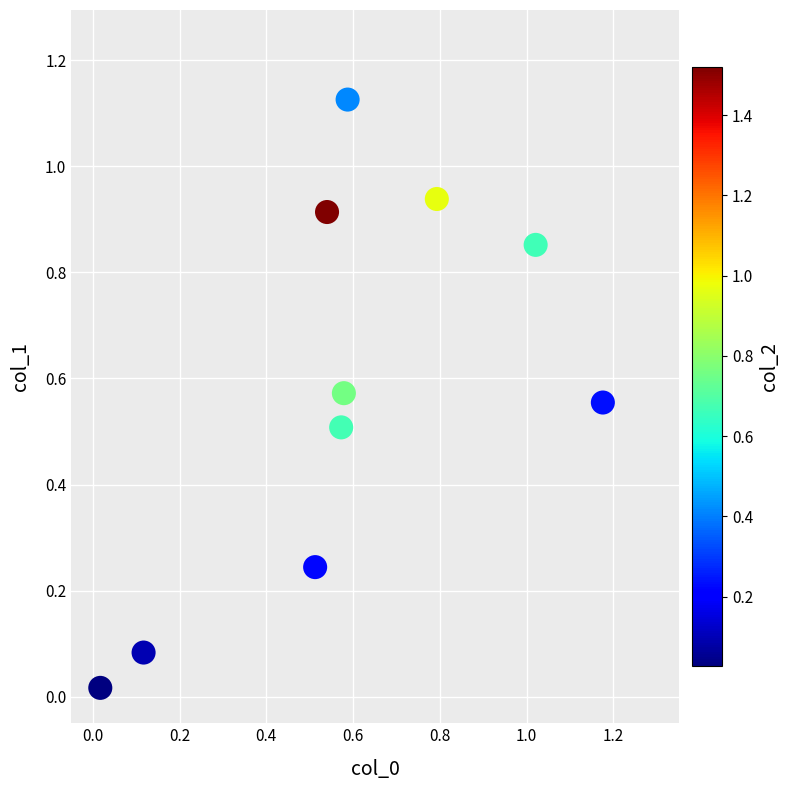

What is the range of X values (max minus min)?

1.2